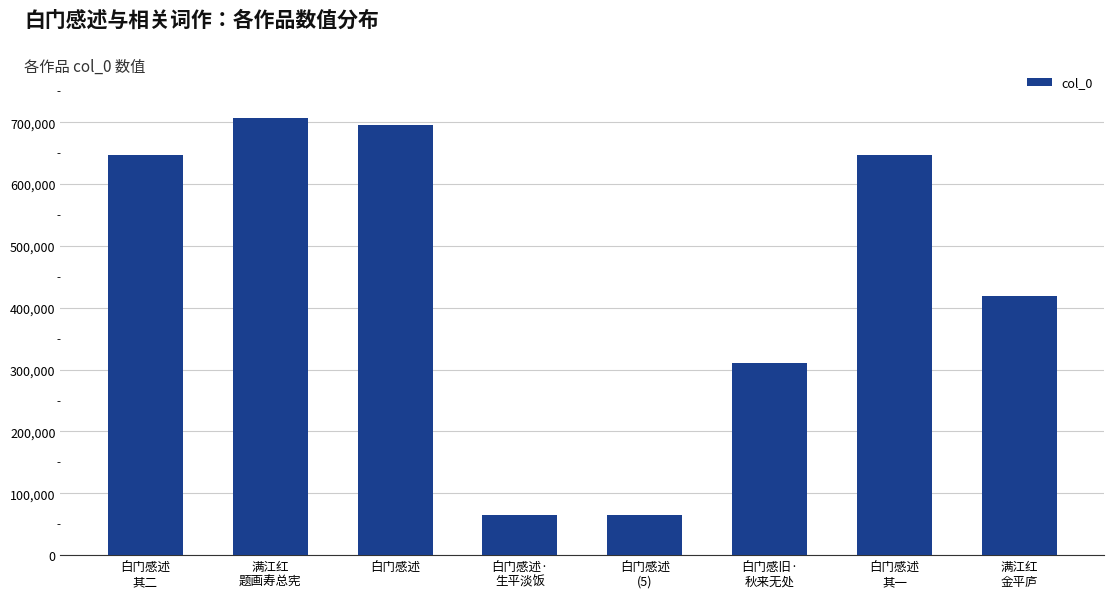

How many bars are there in total?

8